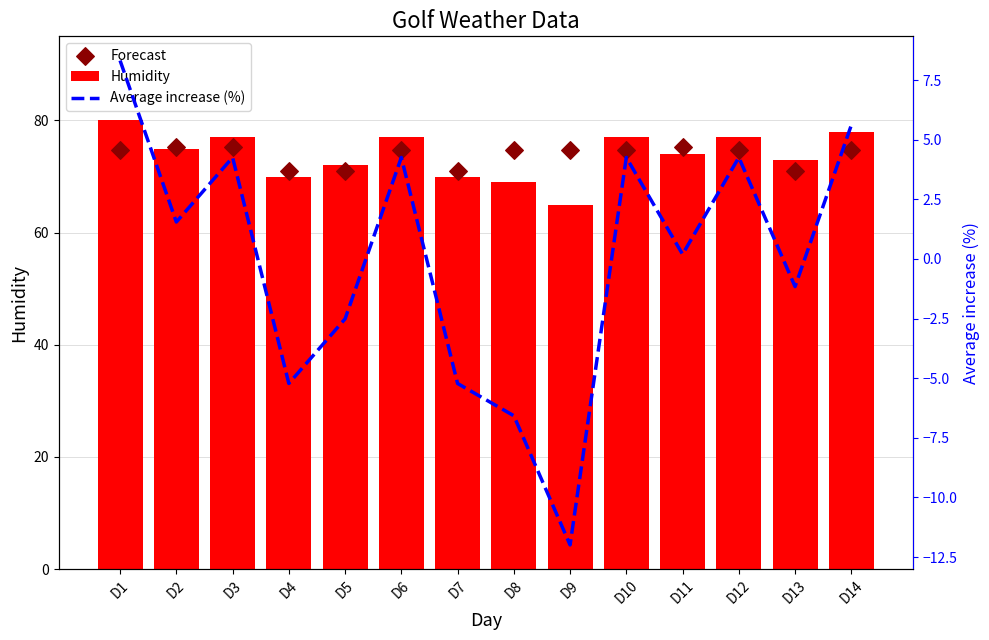

Which series has the widest spread of Y values?

Average increase (%)